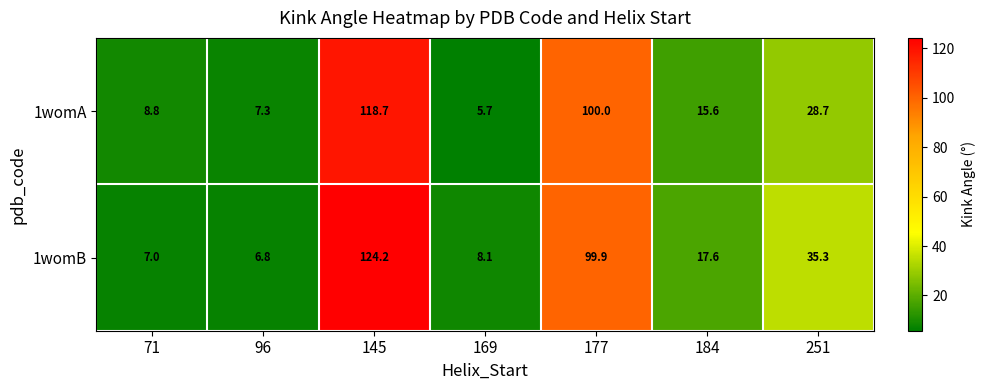

Reading left to right, what are all the values shown in this chart?

1womA: 71=8.8	96=7.3	145=118.7	169=5.7	177=100.0	184=15.6	251=28.7
1womB: 71=7.0	96=6.8	145=124.2	169=8.1	177=99.9	184=17.6	251=35.3